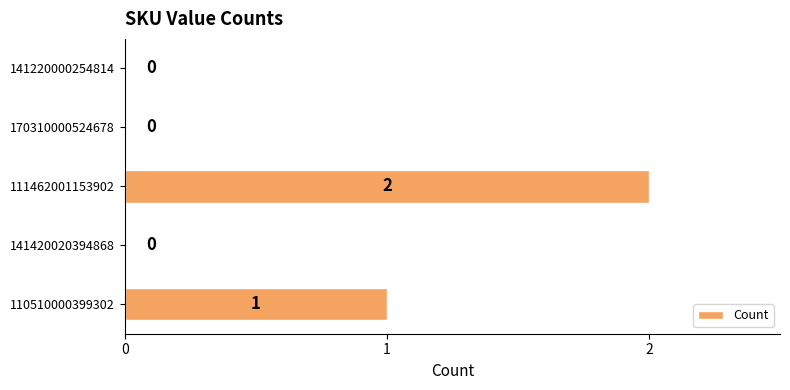

The value at 141220000254814 is 0. True or false?

True